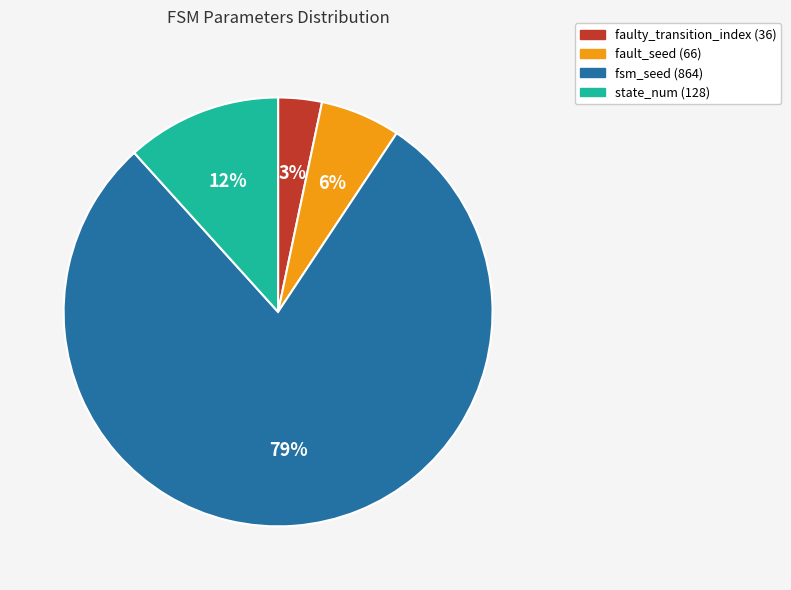

To the nearest percent, what is the difference between the fsm_seed (864) and fault_seed (66) slice percentages?

73%